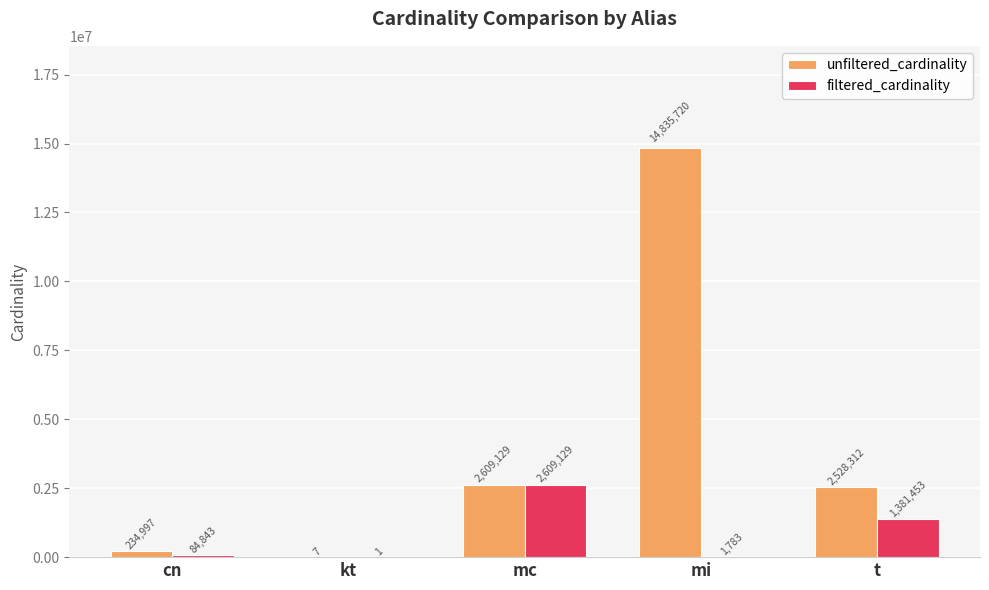

What is the maximum value for unfiltered_cardinality?

14835720